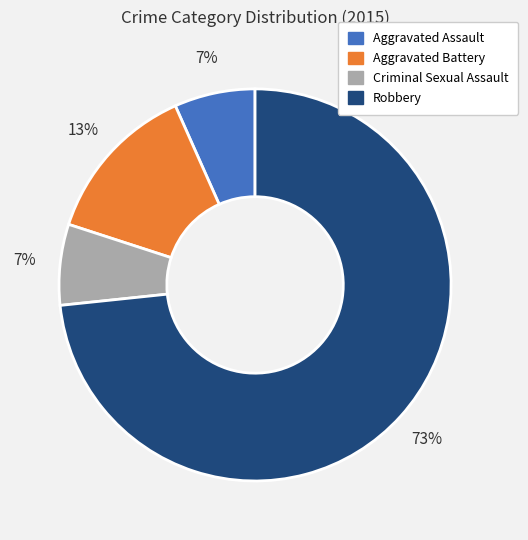

Between Aggravated Assault and Aggravated Battery, which is larger?

Aggravated Battery